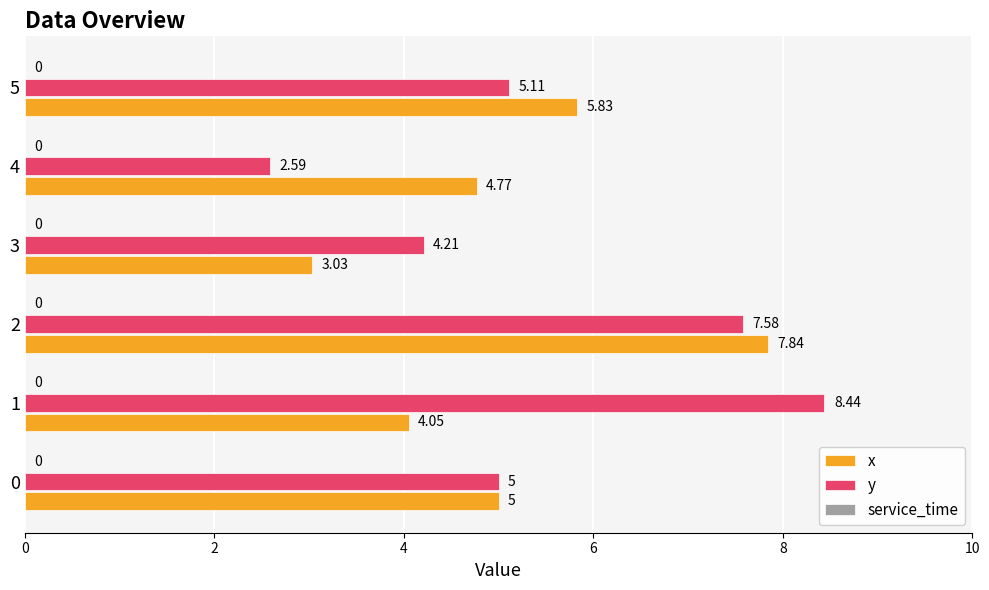

Which series has the largest range (max minus min)?

y